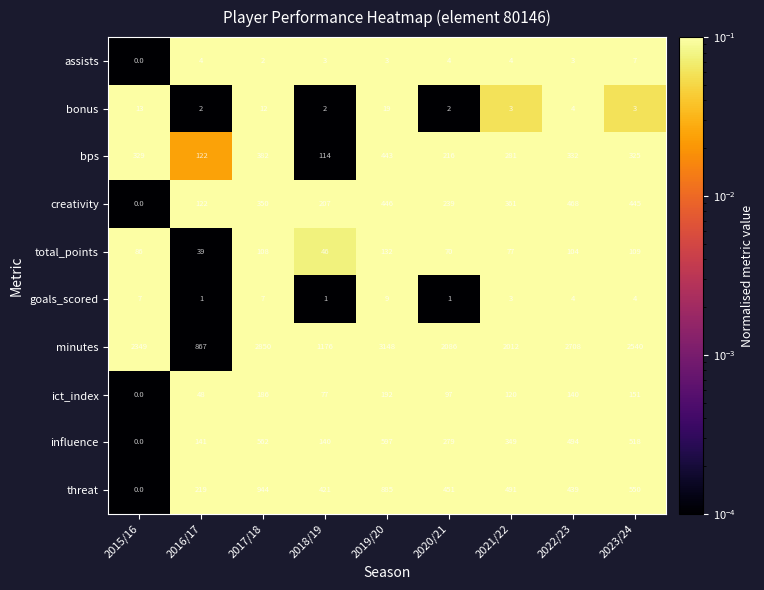

What is the average value of the minutes series?

2193